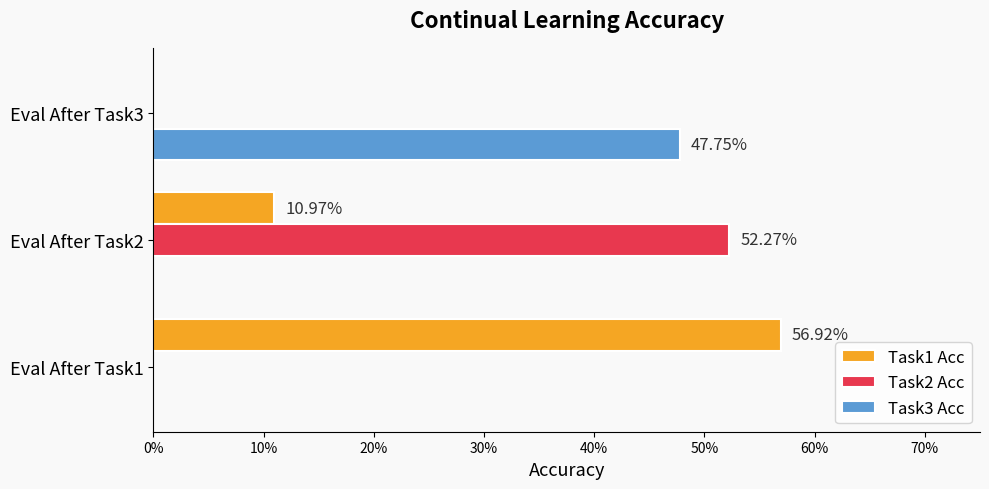

What are all the series names shown in the legend?

Task1 Acc, Task2 Acc, Task3 Acc